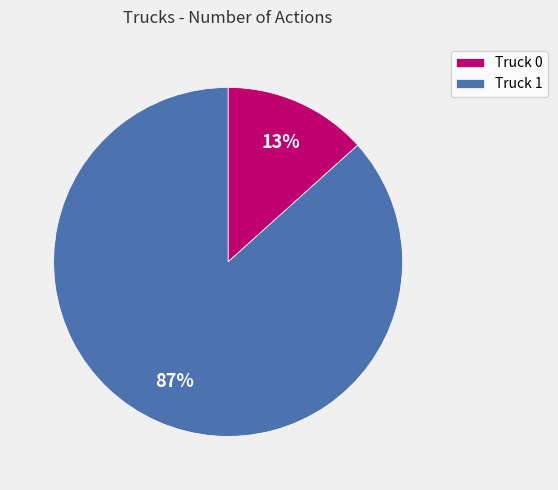

Count the number of slices in the pie.

2